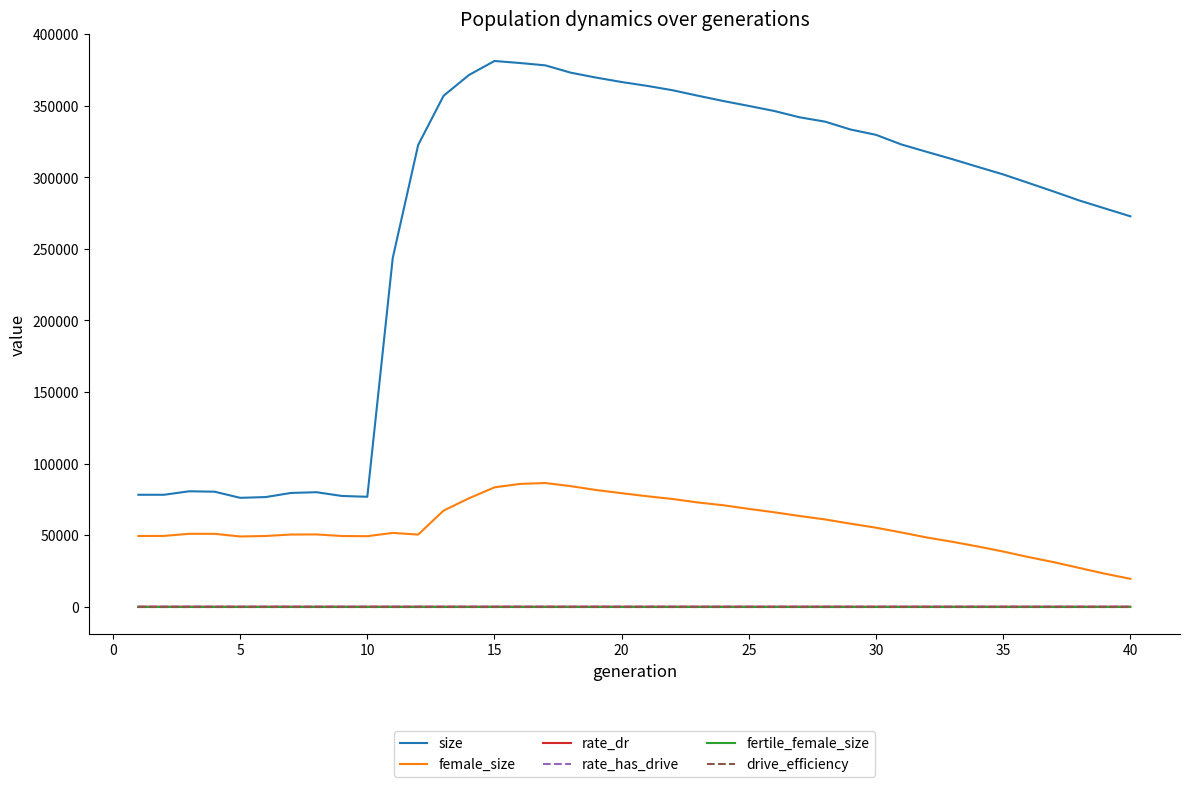

Does the chart have visible grid lines?

No